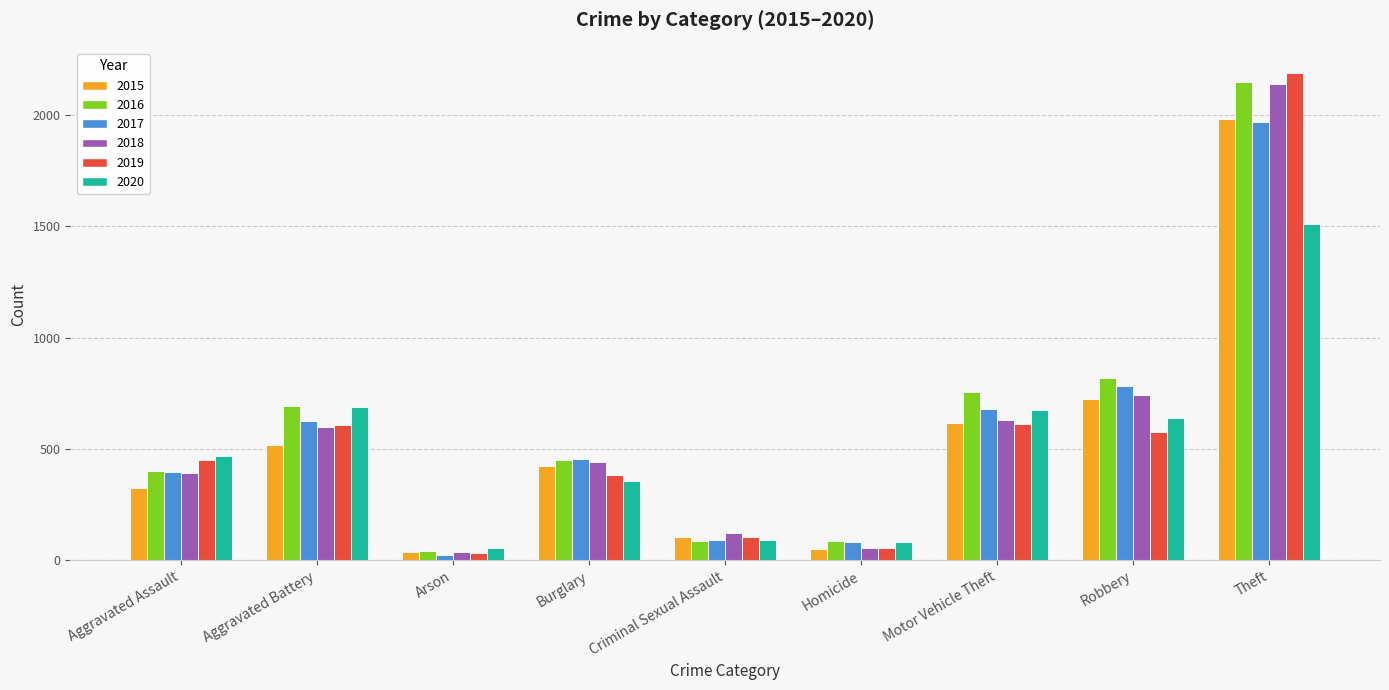

What position from the right is Aggravated Battery?

8